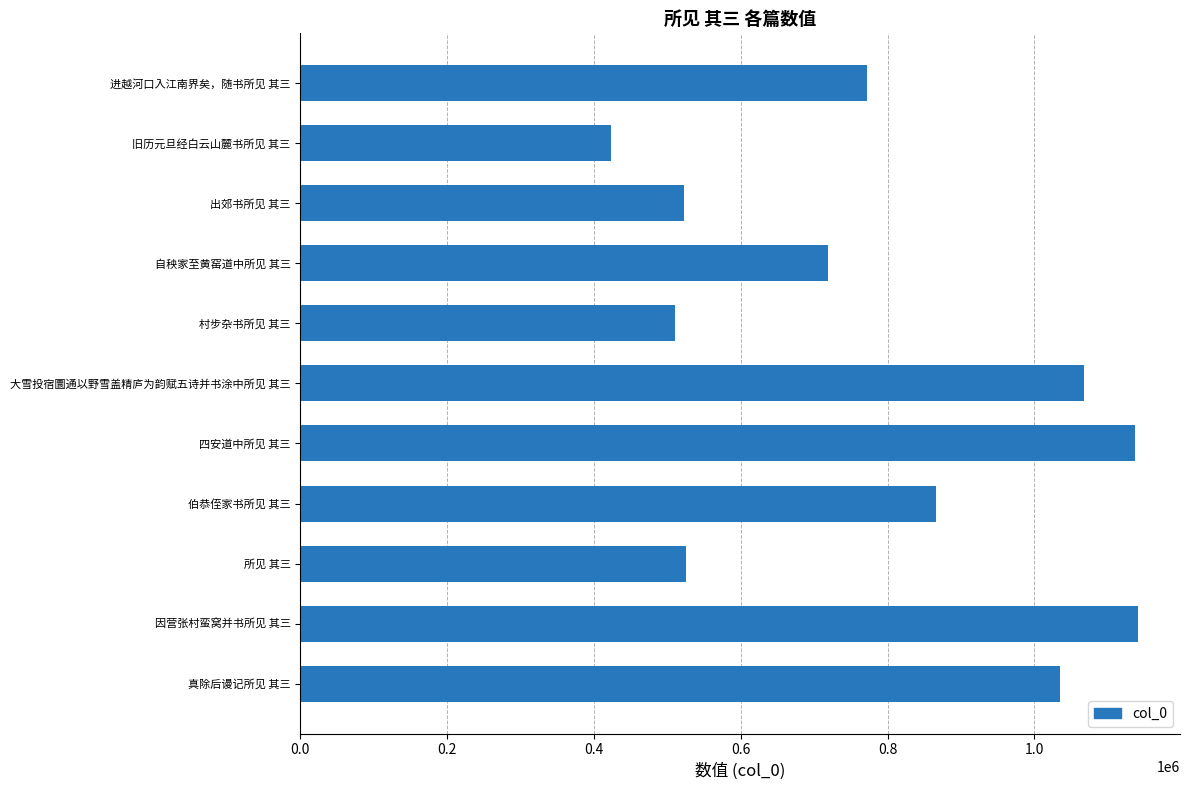

Read the value at 所见 其三, to the nearest 50.

525550